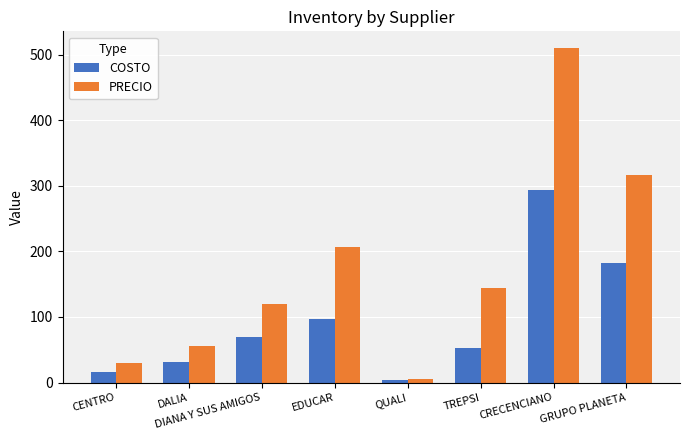

What is the total value across all series at GRUPO PLANETA?

498.7